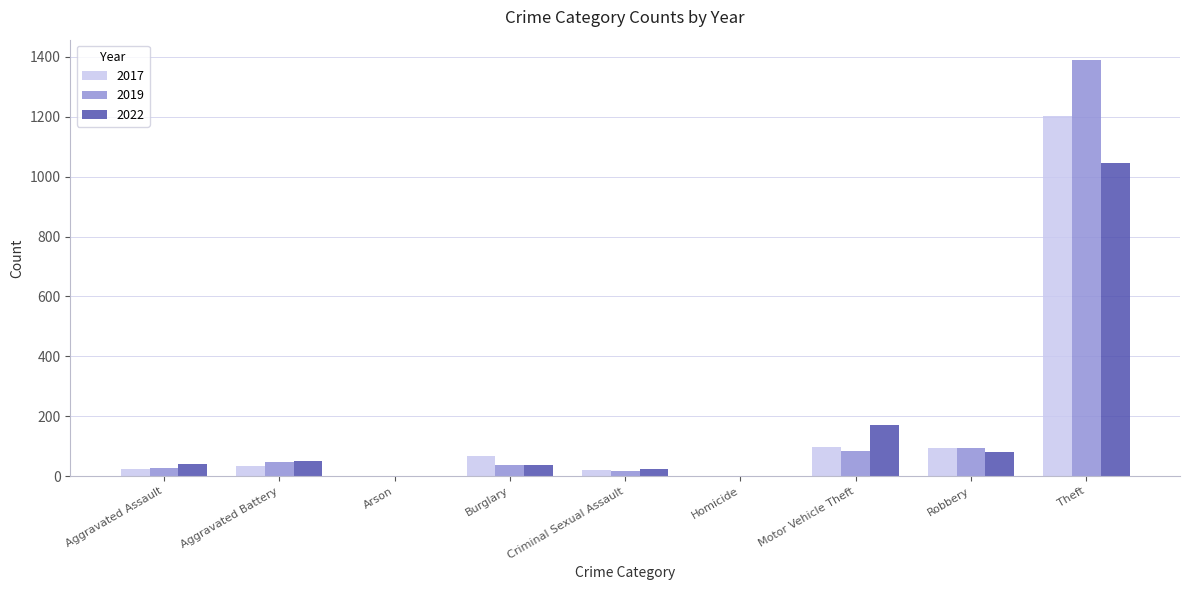

What is the sum of all 2017 values?

1542